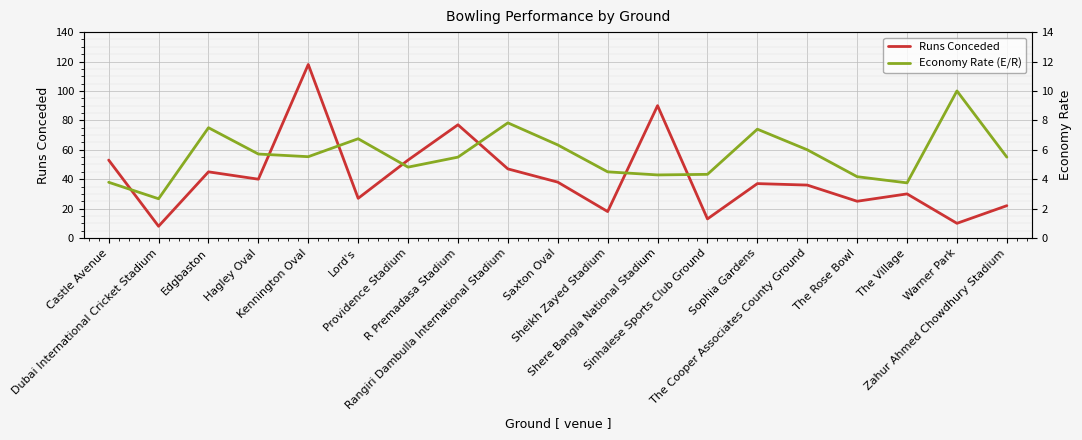

Reading left to right, list all the values displayed in this chart.

Runs Conceded: 53.0	8.0	45.0	40.0	118.0	27.0	53.0	77.0	47.0	38.0	18.0	90.0	13.0	37.0	36.0	25.0	30.0	10.0	22.0
Economy Rate (E/R): 3.8	2.7	7.5	5.7	5.5	6.8	4.8	5.5	7.8	6.3	4.5	4.3	4.3	7.4	6.0	4.2	3.8	10.0	5.5